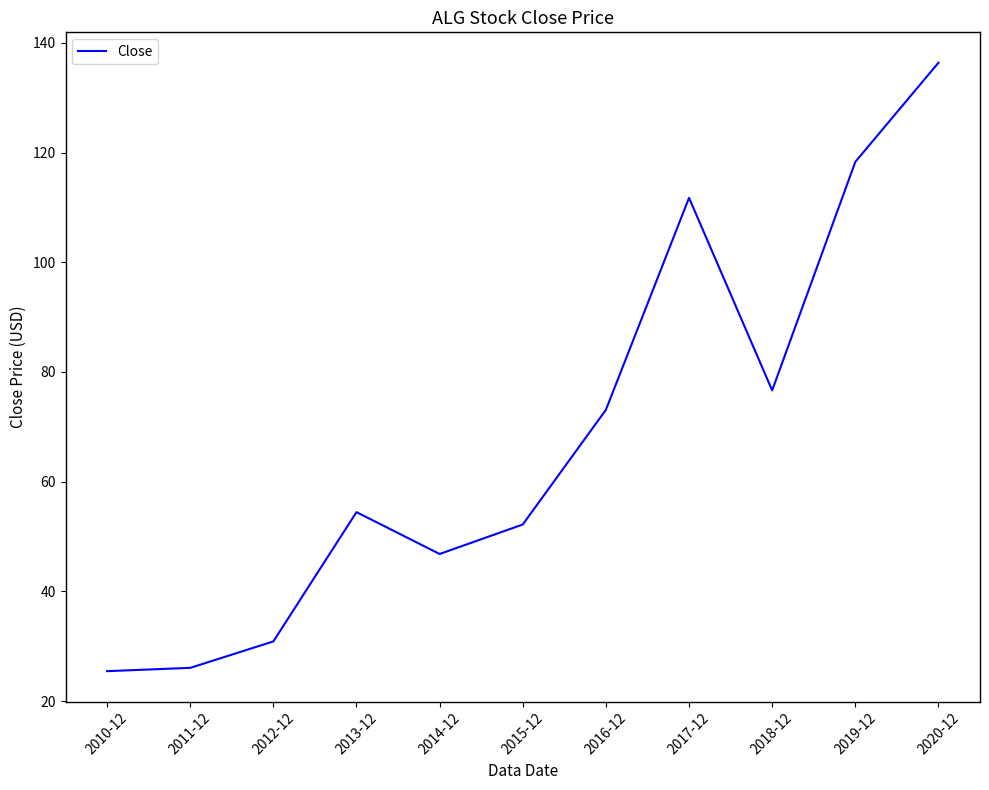

What position from the left is 2016-12?

7